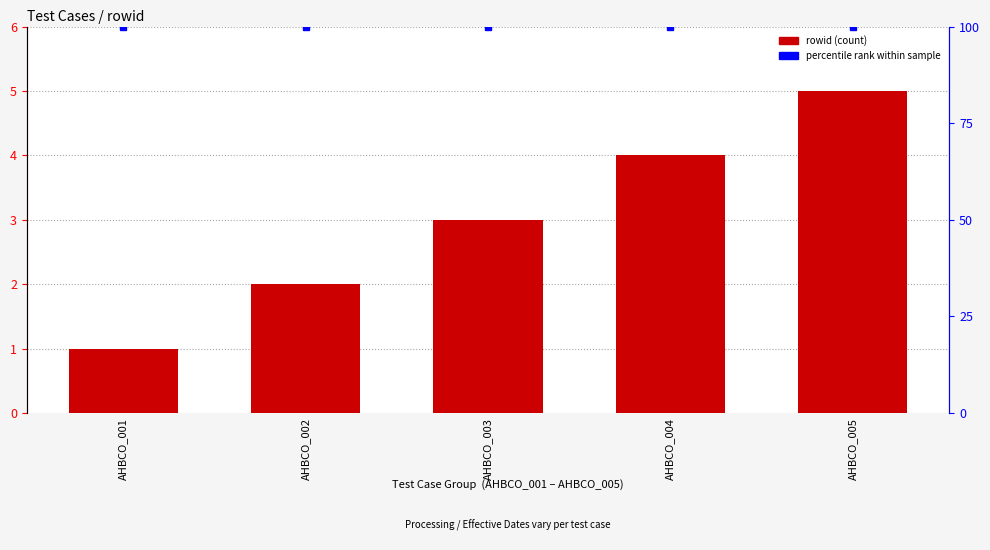

Which has a higher value, AHBCO_002 or AHBCO_003?

AHBCO_003